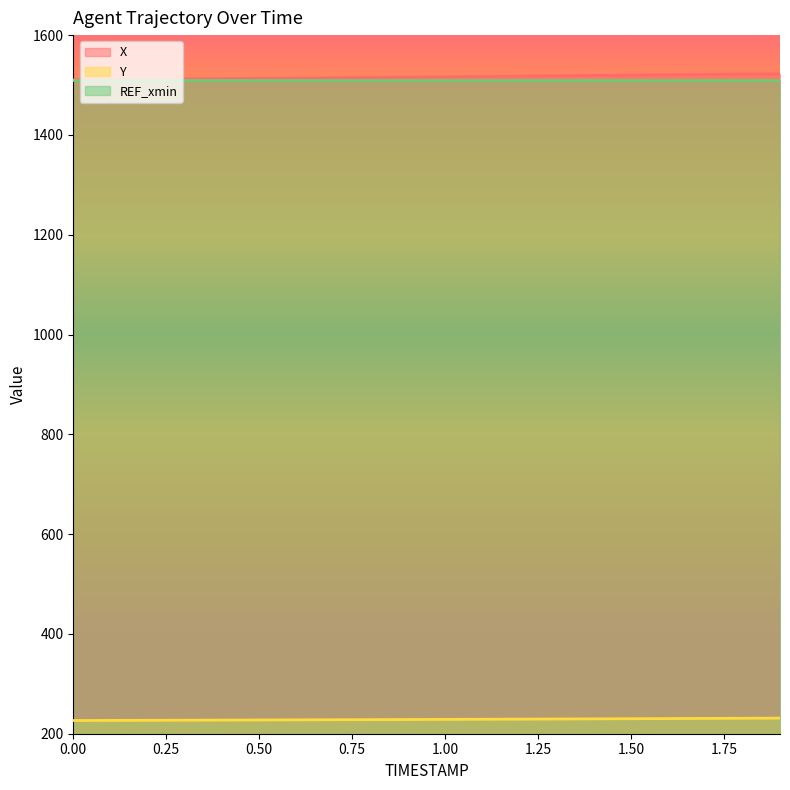

What is the label of the 4th point from the right?

1.6